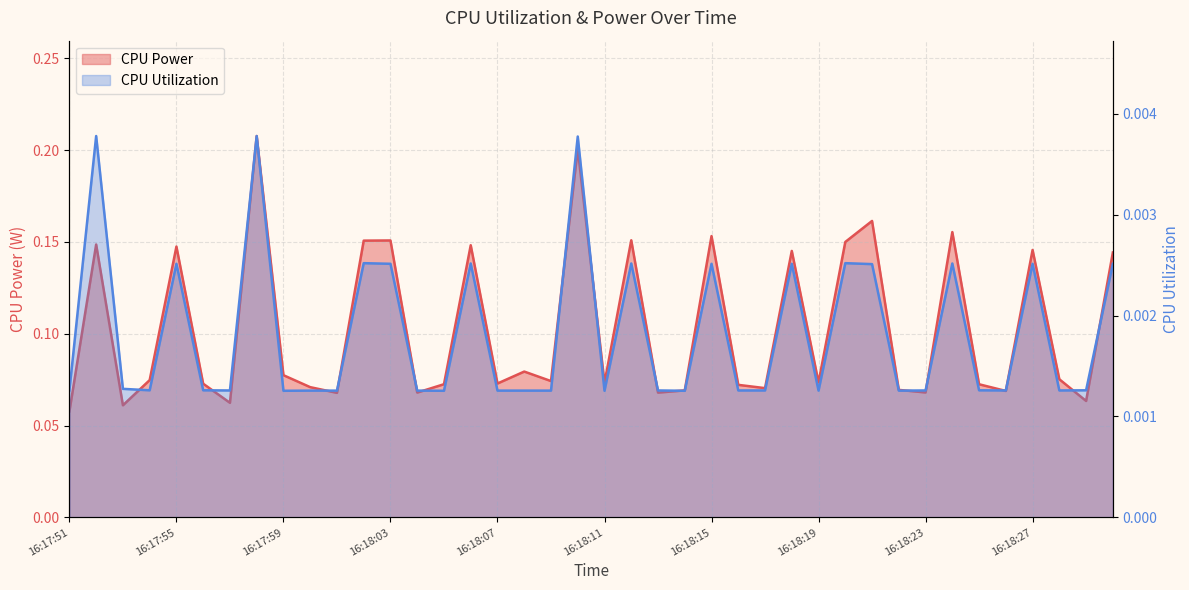

In CPU Power, how many points are lower than both neighbors (excluding endpoints)?

13